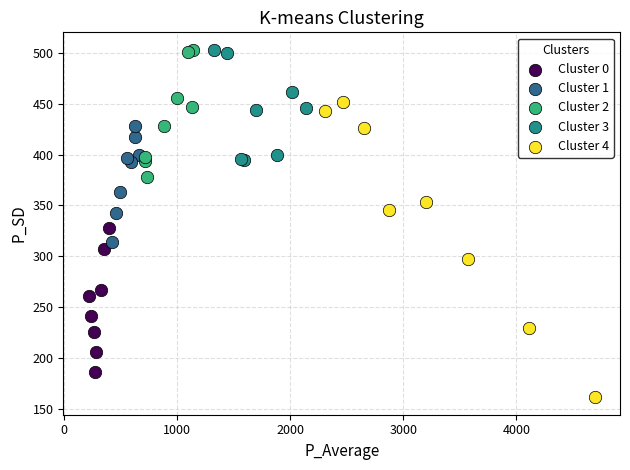

Which series contains the lowest Y value?

Cluster 4